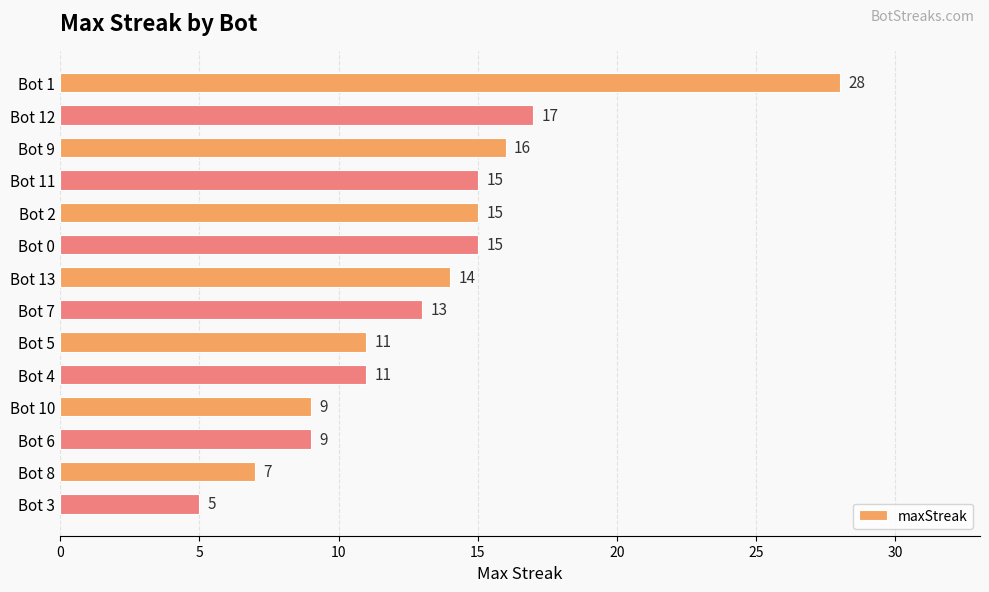

Approximately how many times larger is the value at Bot 10 compared to Bot 11?

0.6